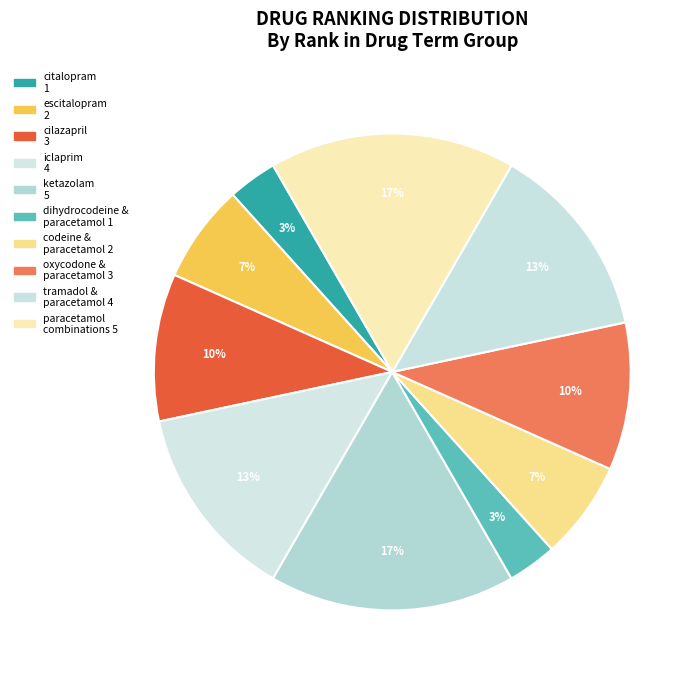

Rank the categories by value from highest to lowest.

ketazolam, paracetamol combinations, iclaprim, tramadol and paracetamol, cilazapril, oxycodone and paracetamol, escitalopram, codeine and paracetamol, citalopram, dihydrocodeine and paracetamol